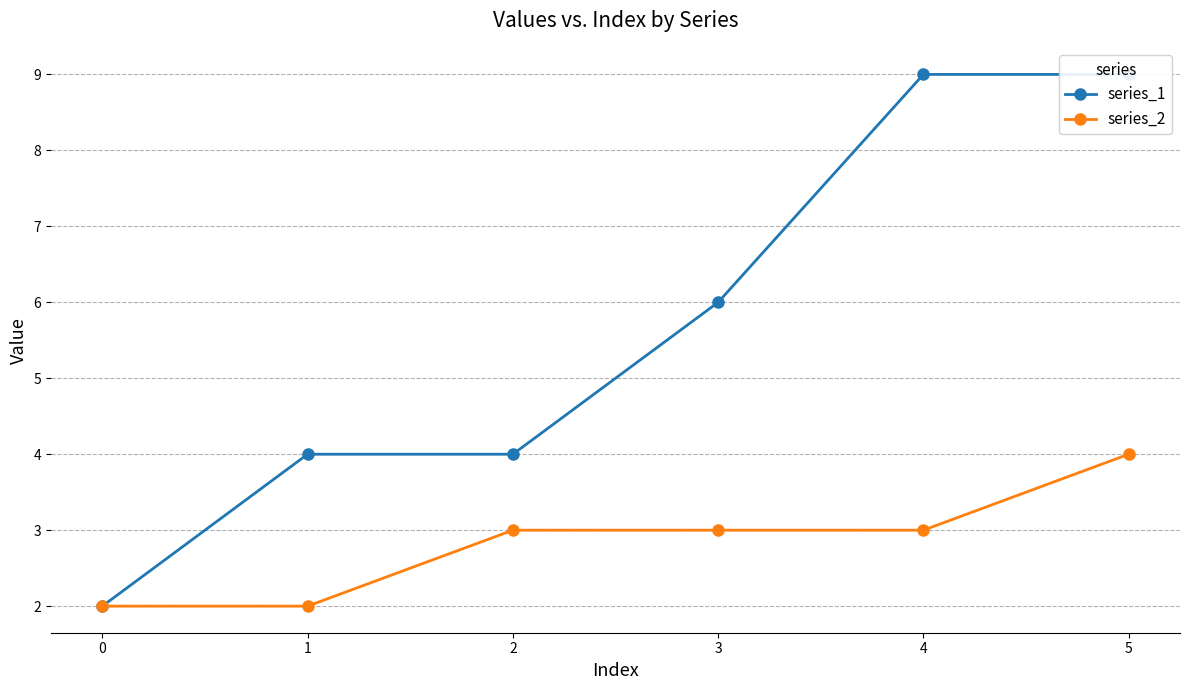

What is the difference between the highest and lowest values at 4?

6